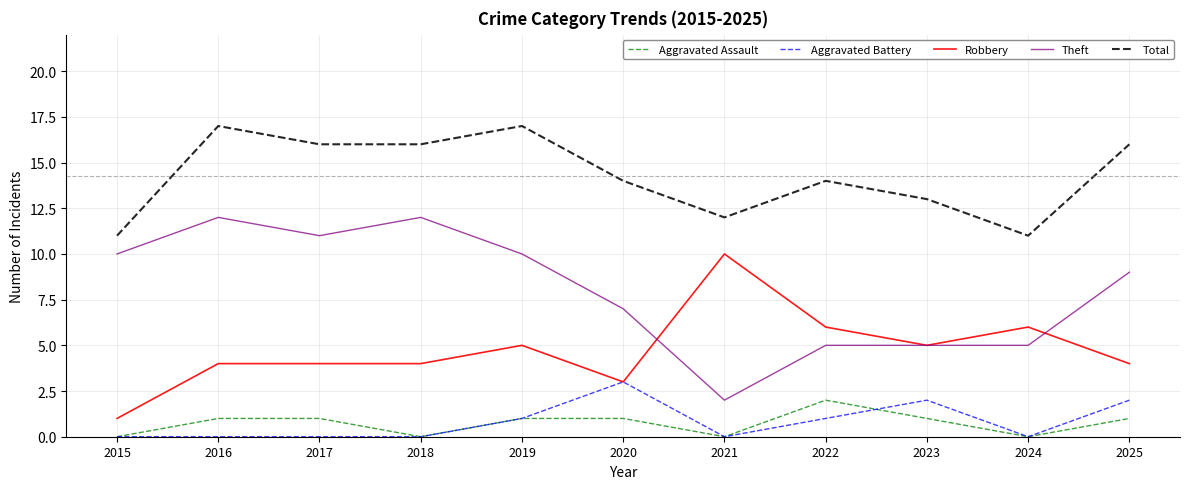

Which series has the largest range (max minus min)?

Theft